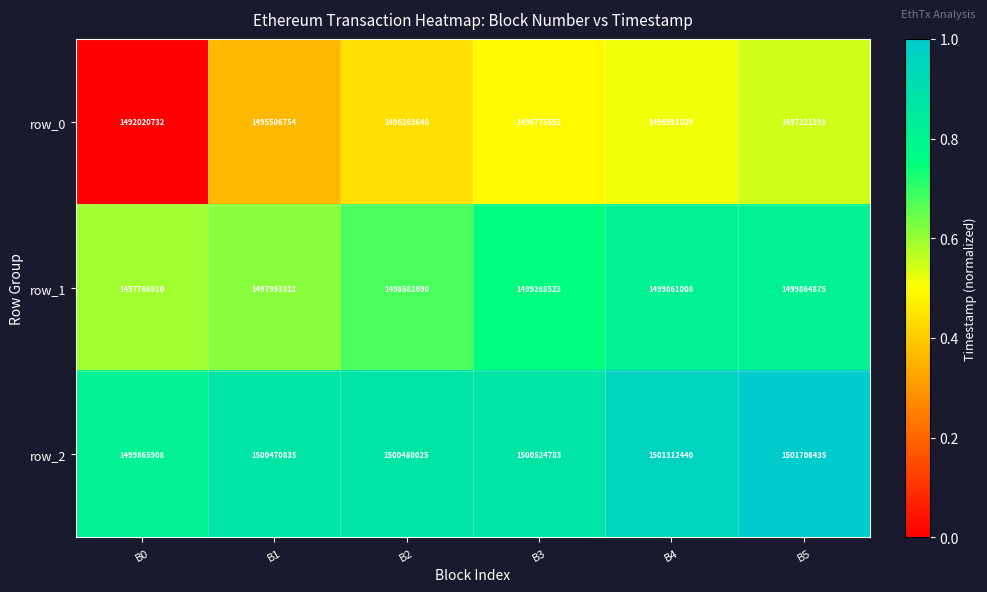

Reading left to right, transcribe all the data shown in this chart.

row_0: 1492020732	1495506754	1496269640	1496775552	1496991029	1497321191
row_1: 1497766910	1497993313	1498582690	1499268523	1499861008	1499864875
row_2: 1499865908	1500470835	1500480025	1500524783	1501312440	1501706435